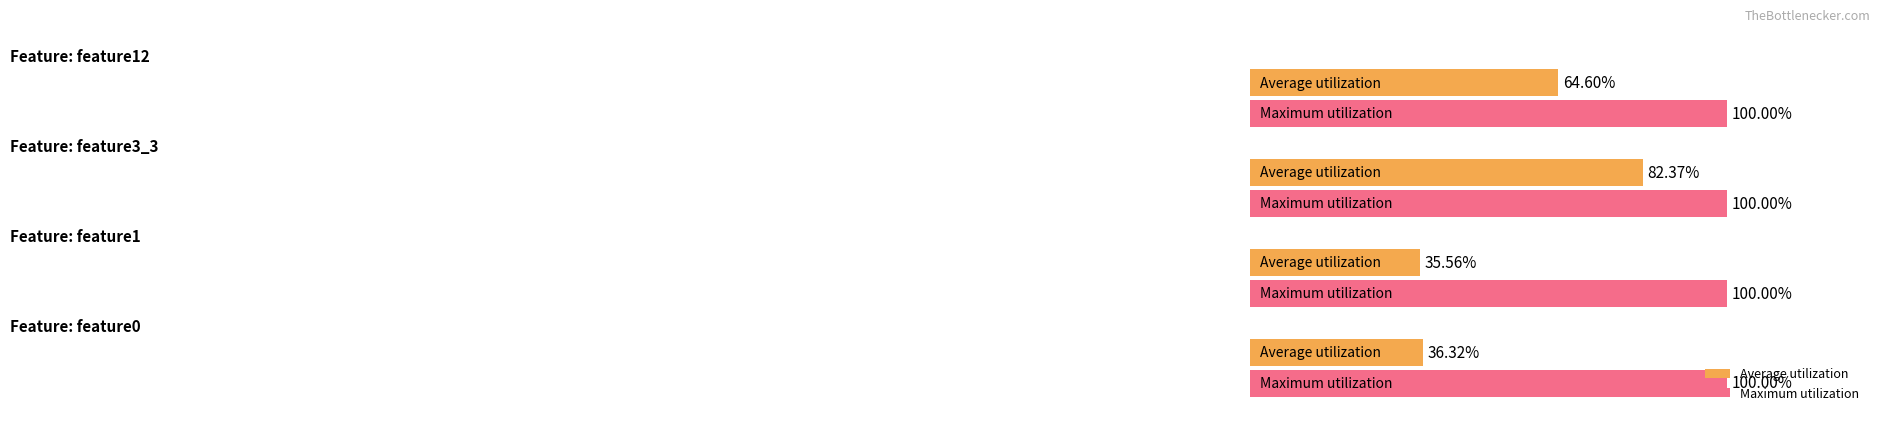

Which series has the largest total across all categories?

Maximum utilization